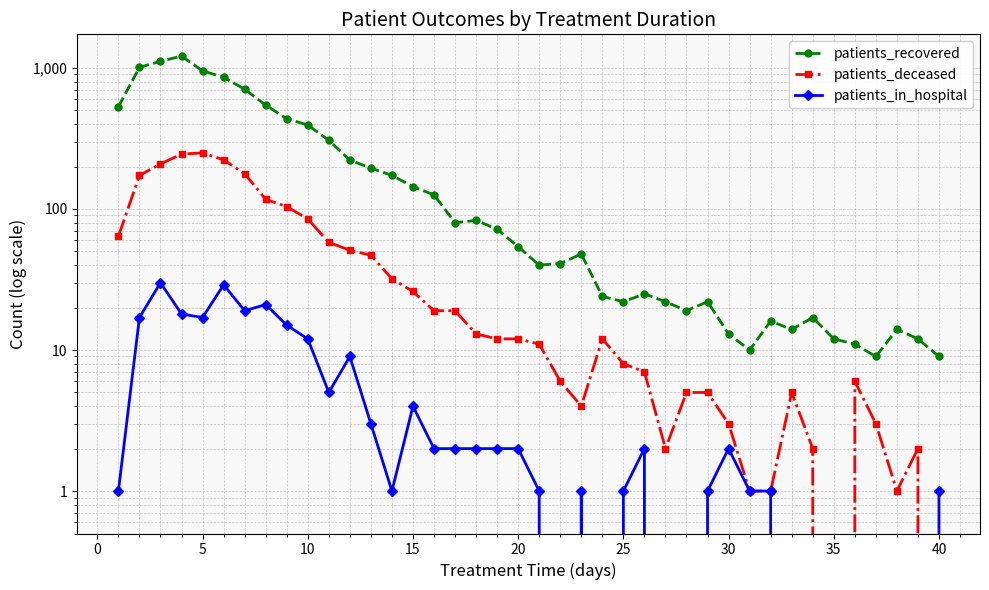

Which series has the largest total across all categories?

patients_recovered